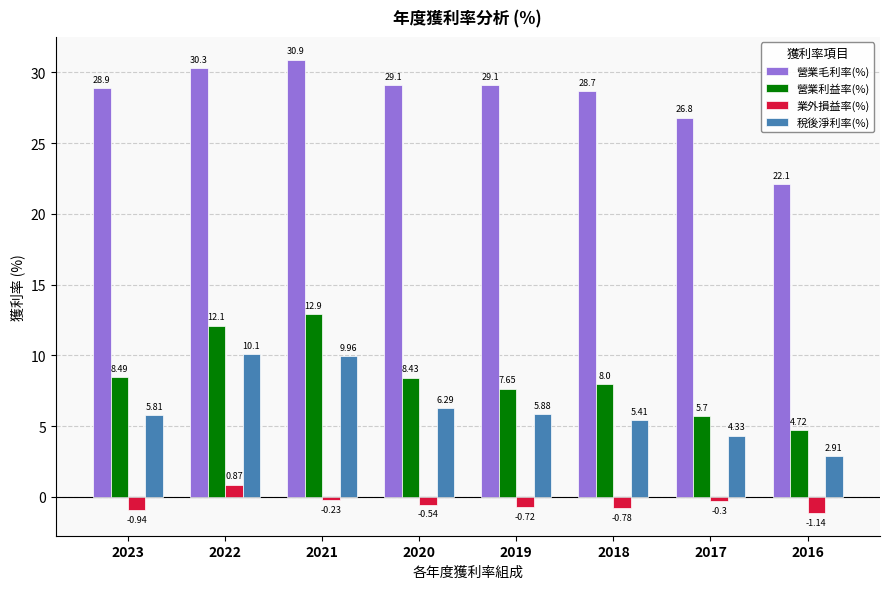

True or false: 營業利益率(%) has a value of 12.9 at 2021.

True